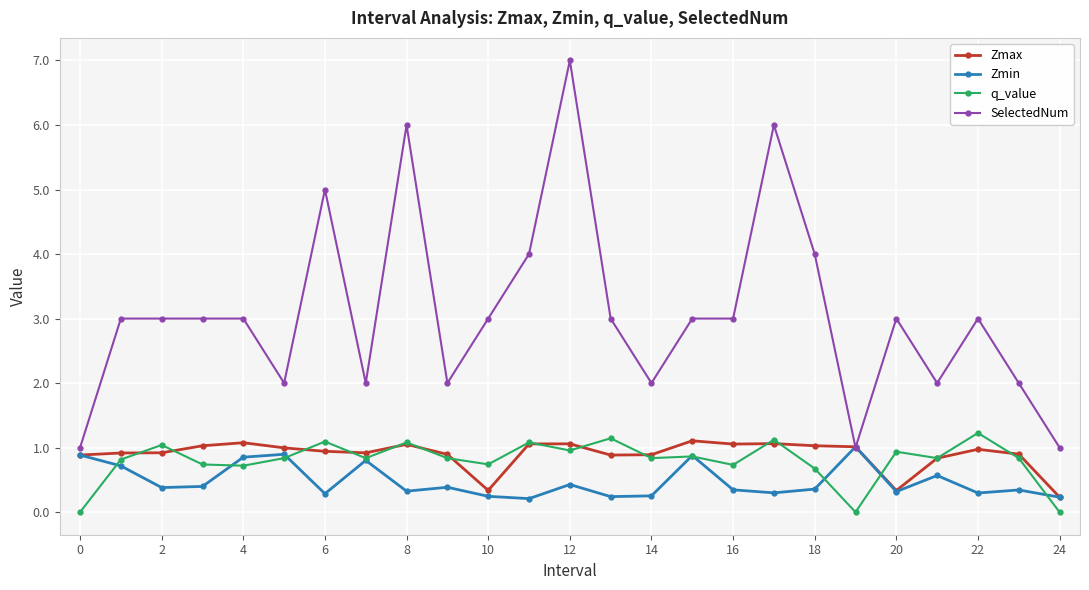

What is the maximum value for q_value?

1.2